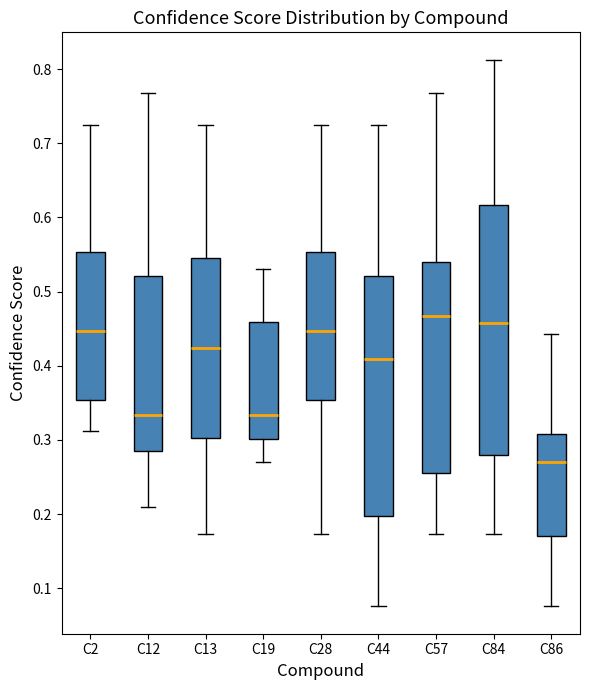

Which box is the tallest, from its lower edge to its upper edge?

C84